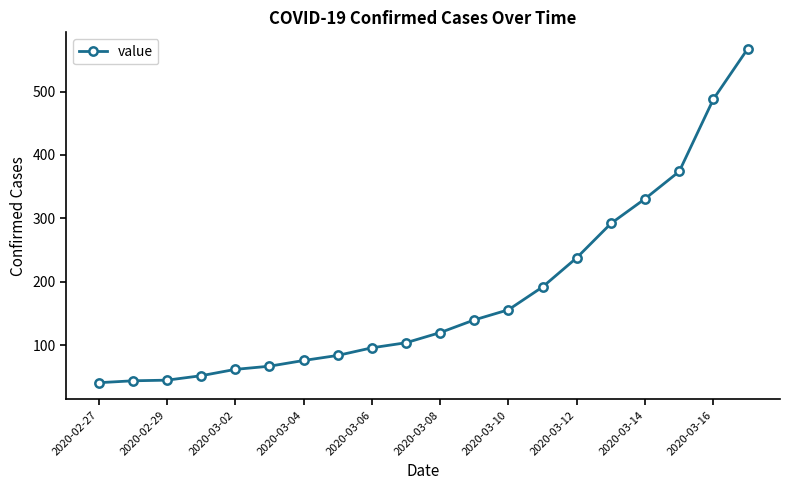

What is the greatest value displayed?

567